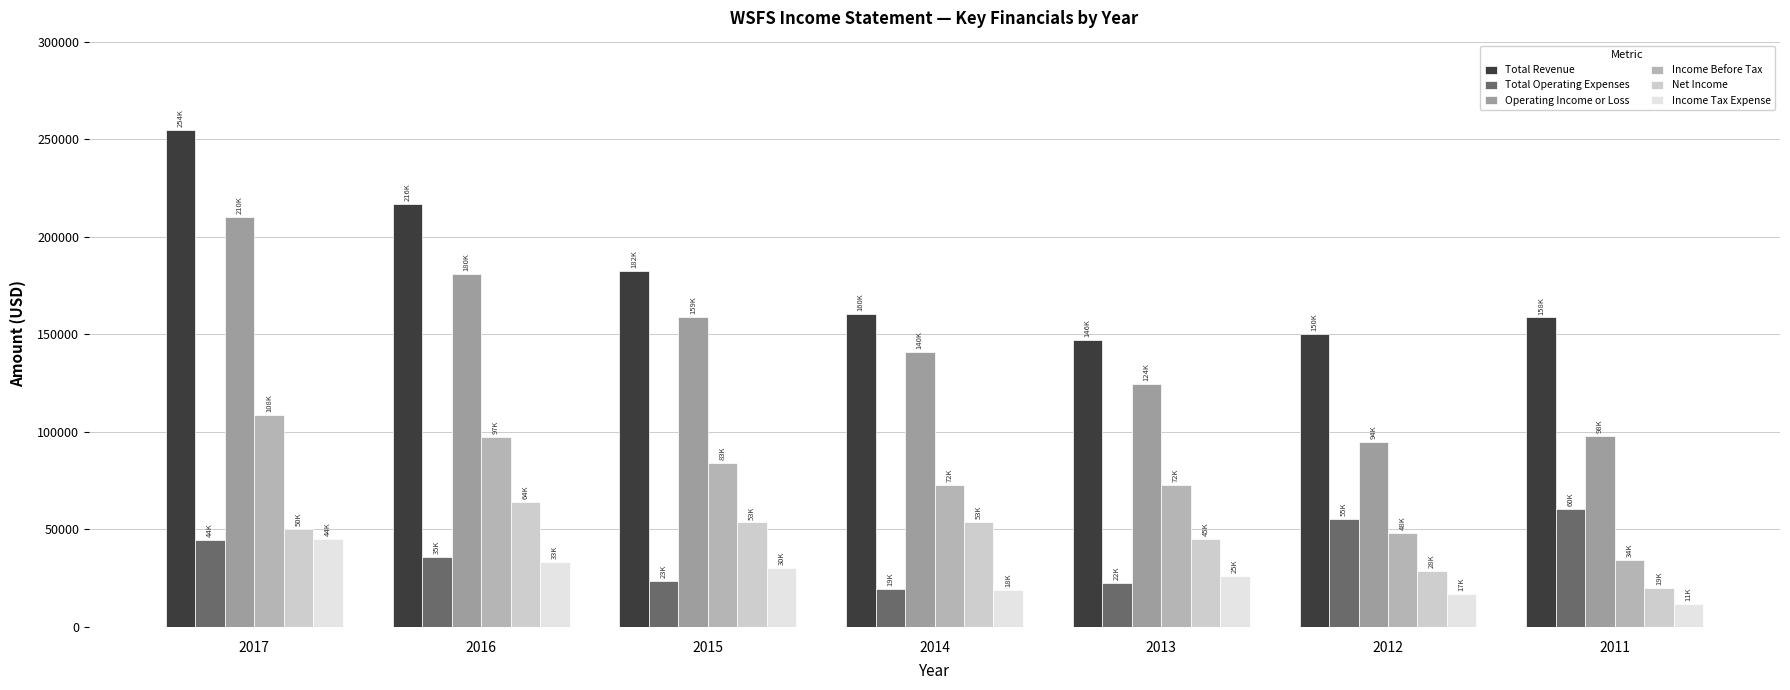

Does the chart contain any negative values?

No